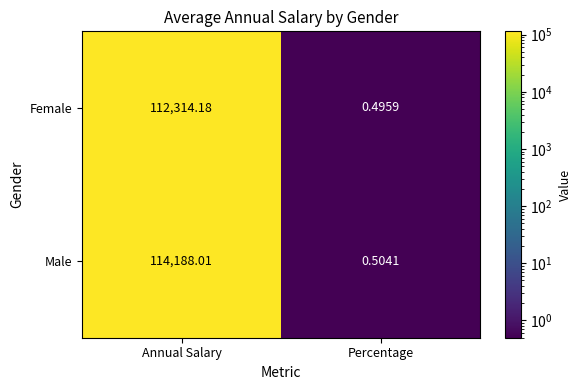

Where does the Male series first go above 114188?

Annual Salary